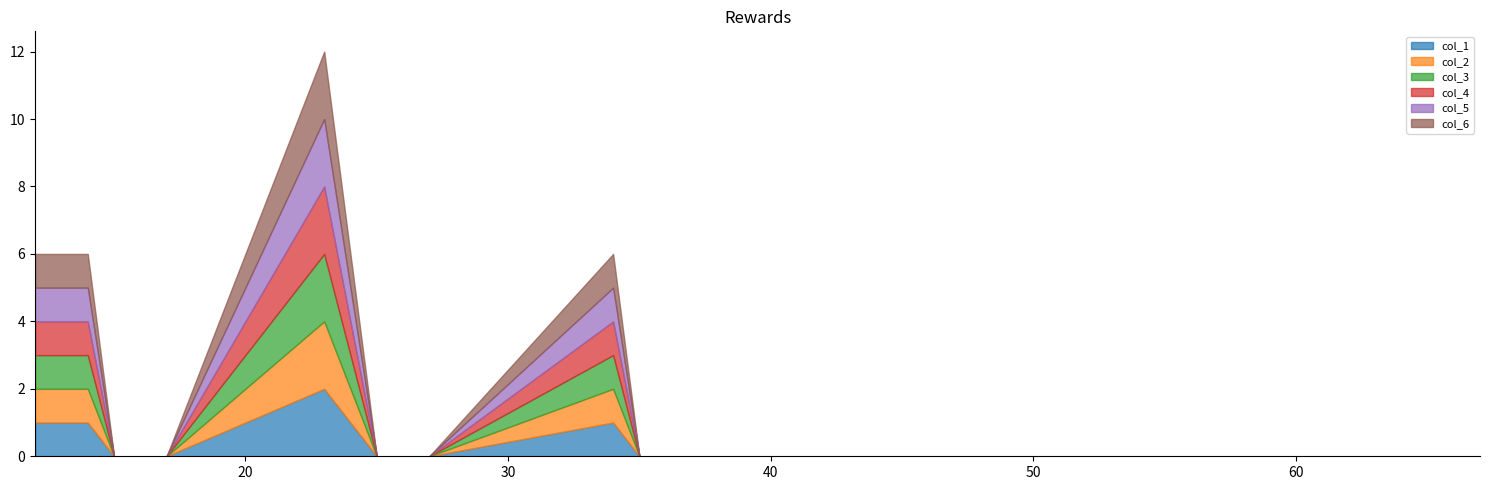

How many lines are shown in the chart?

6